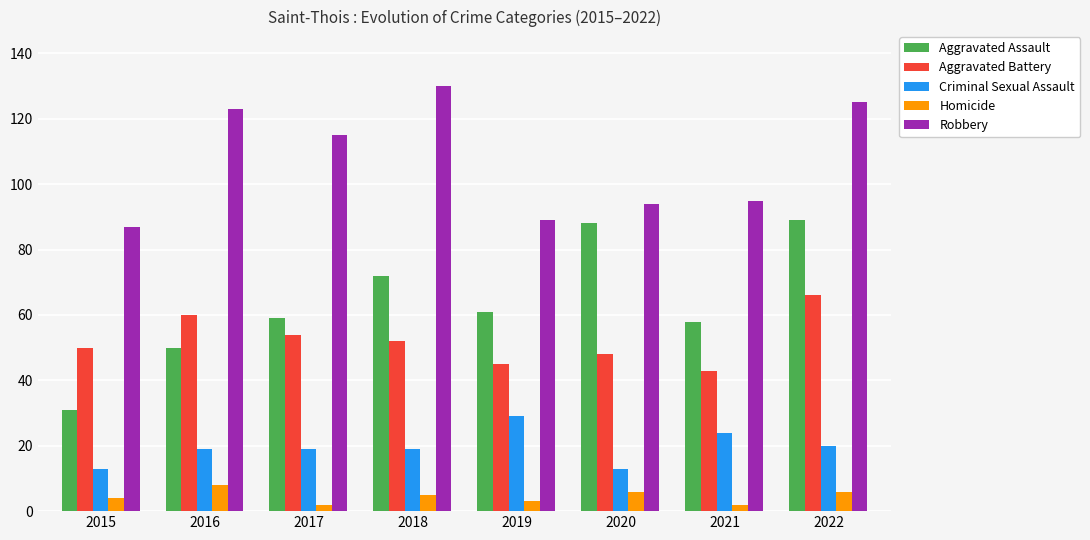

Count the number of categories in the chart.

8